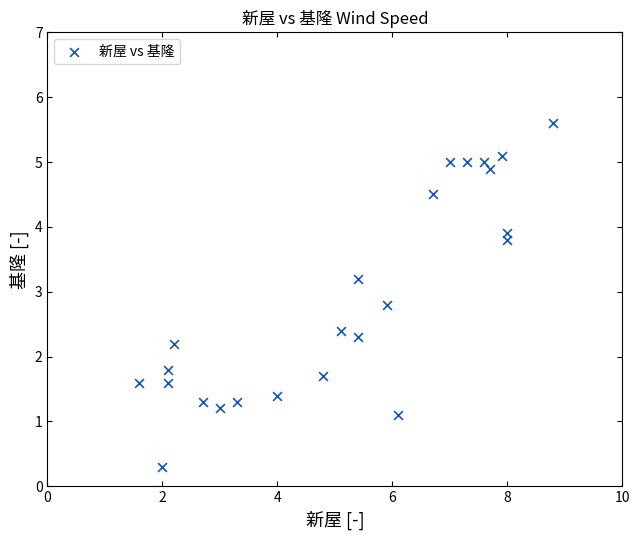

What is the range of Y values (max minus min)?

5.3